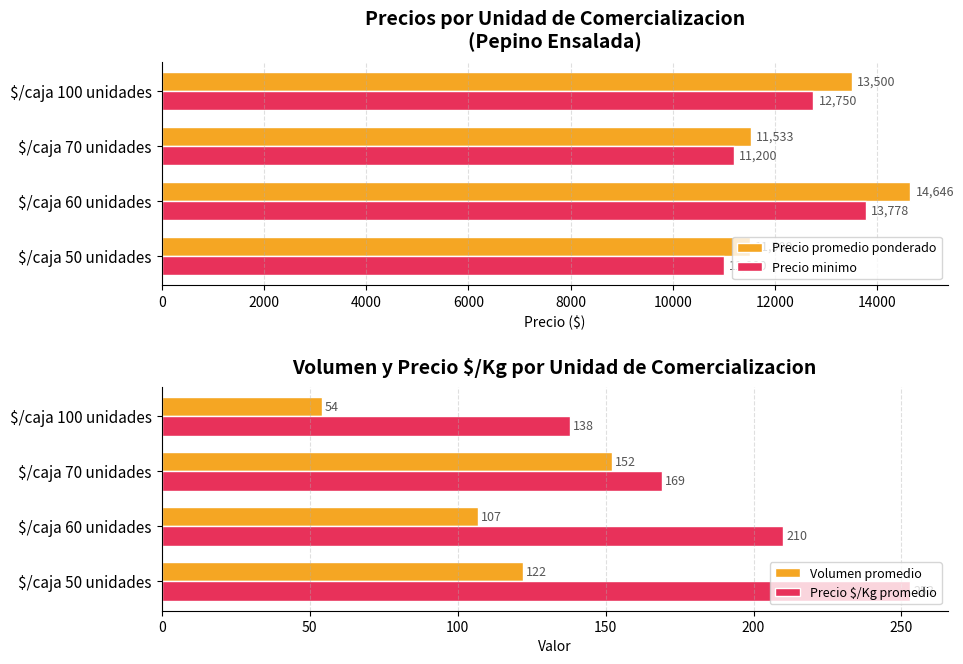

Reading left to right, list all the values displayed in this chart.

Precio promedio ponderado: 11500	14646	11533	13500
Precio minimo: 11000	13778	11200	12750
Volumen promedio: 122	107	152	54
Precio $/Kg promedio: 253	210	169	138